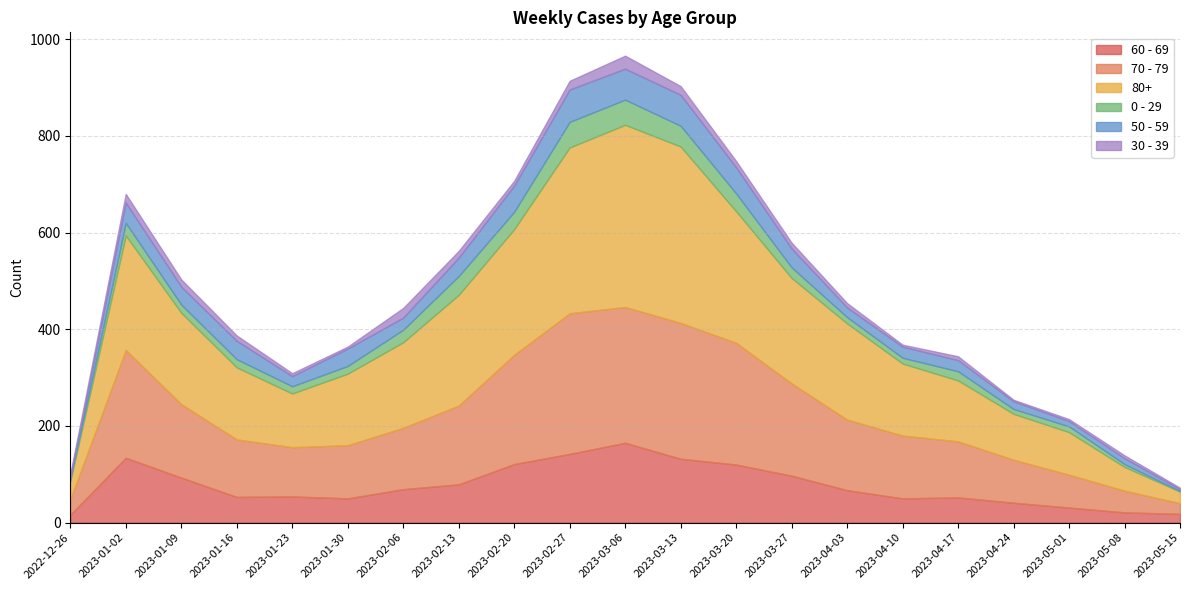

How many series are shown in this chart?

6